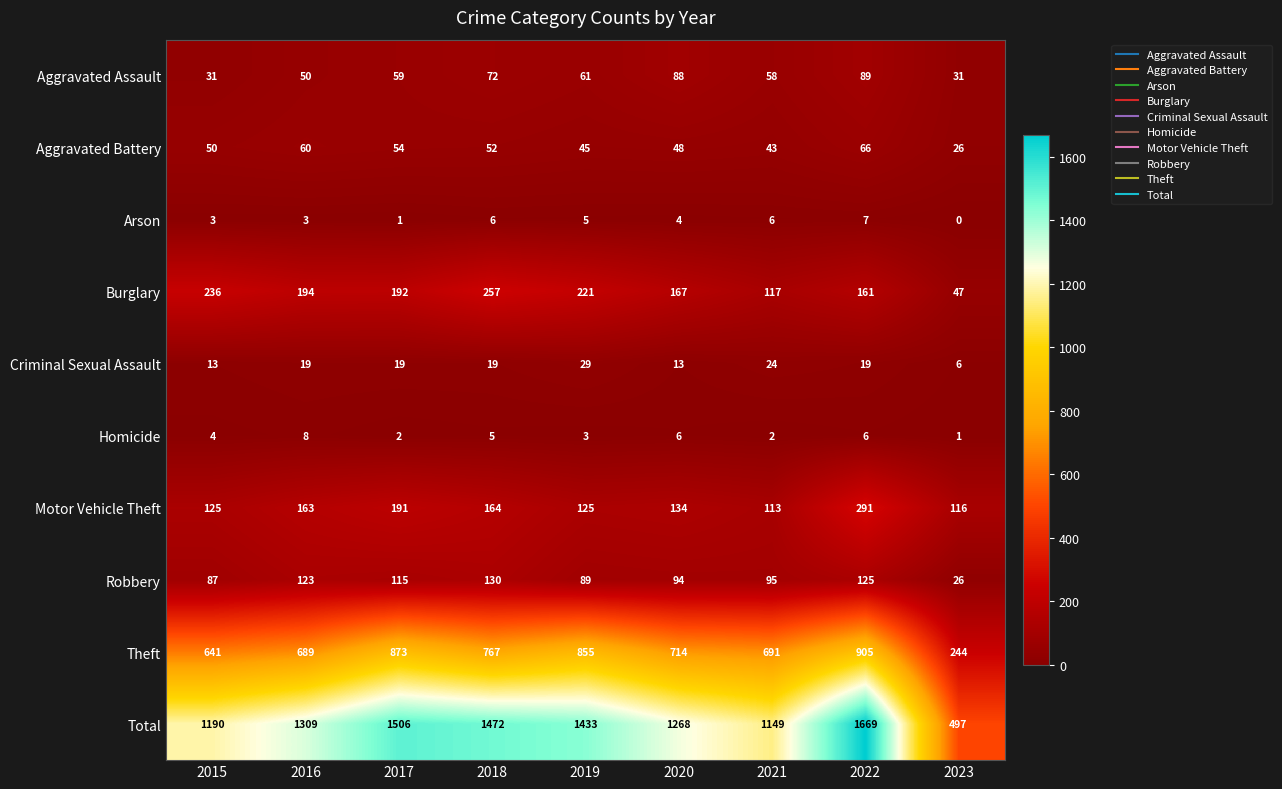

What value does the Burglary series have at 2021, to the nearest 10?

120